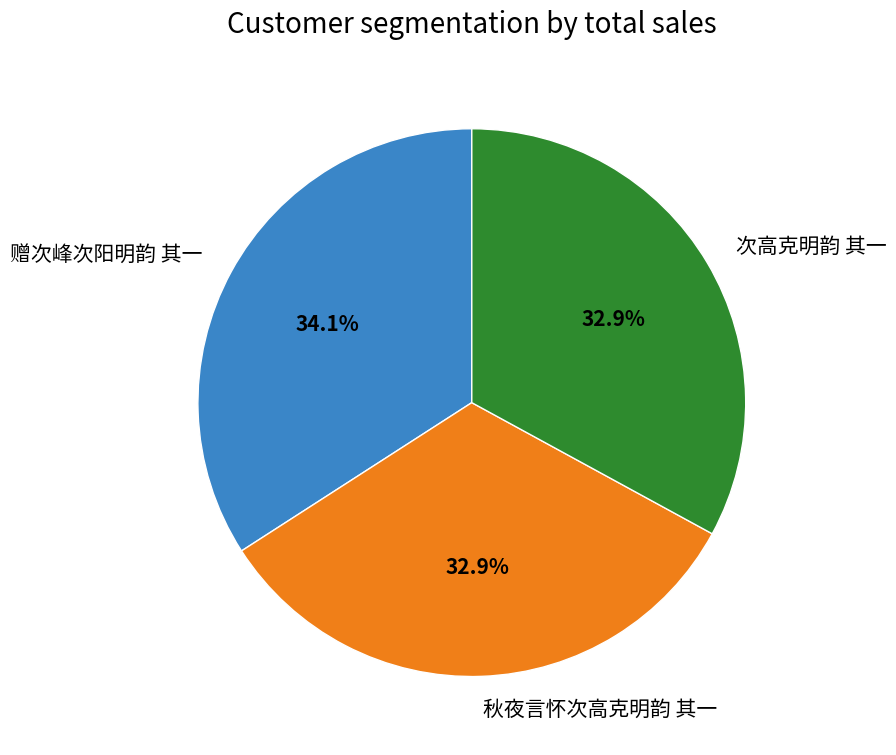

Do 赠次峰次阳明韵 其一 and 次高克明韵 其一 together represent more than half of the pie?

Yes